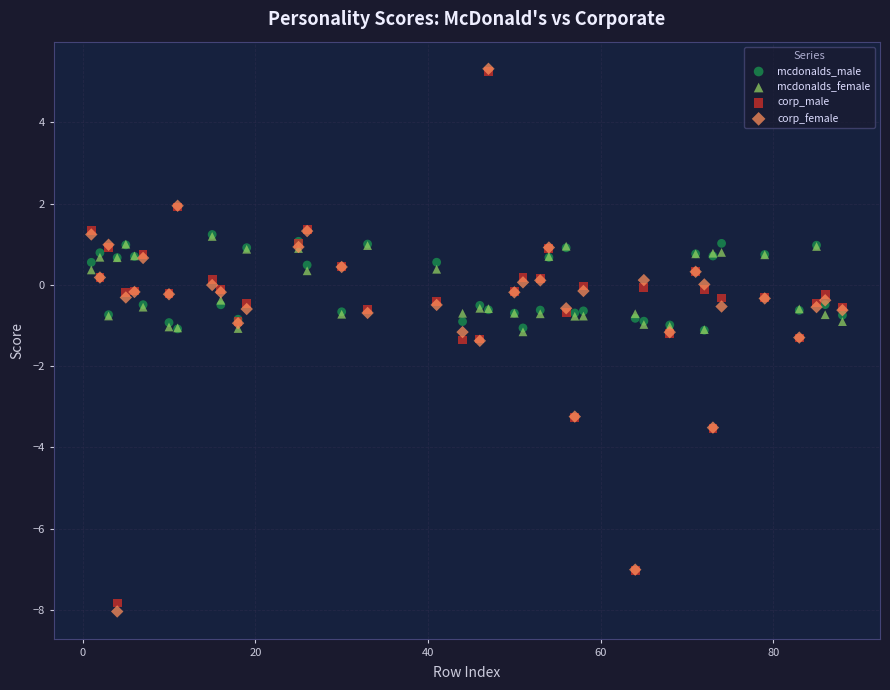

Which series contains the lowest Y value?

corp_female